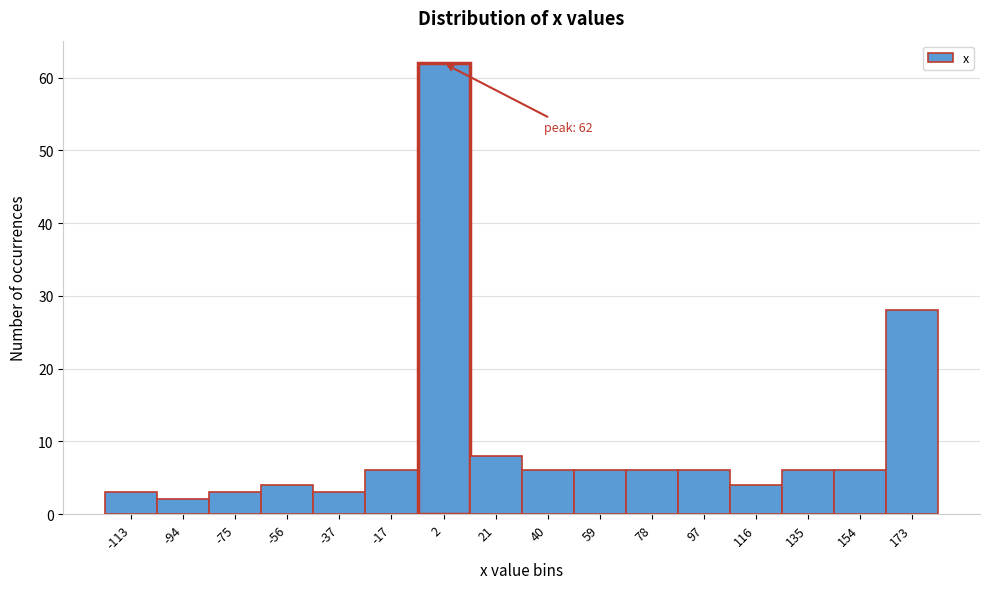

Which range on the x-axis has the tallest bar?

-8 to 12